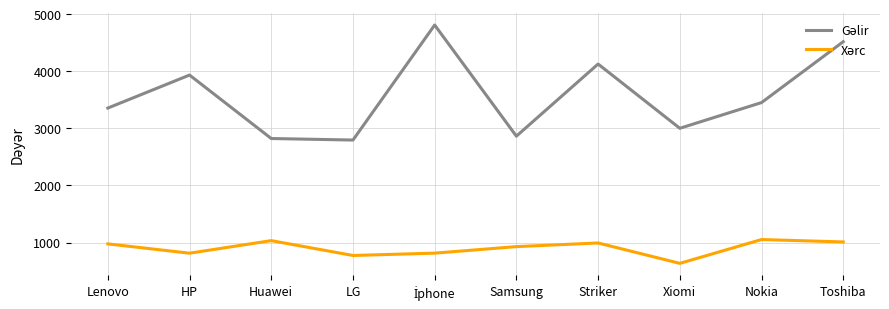

What is the smallest value displayed?

635